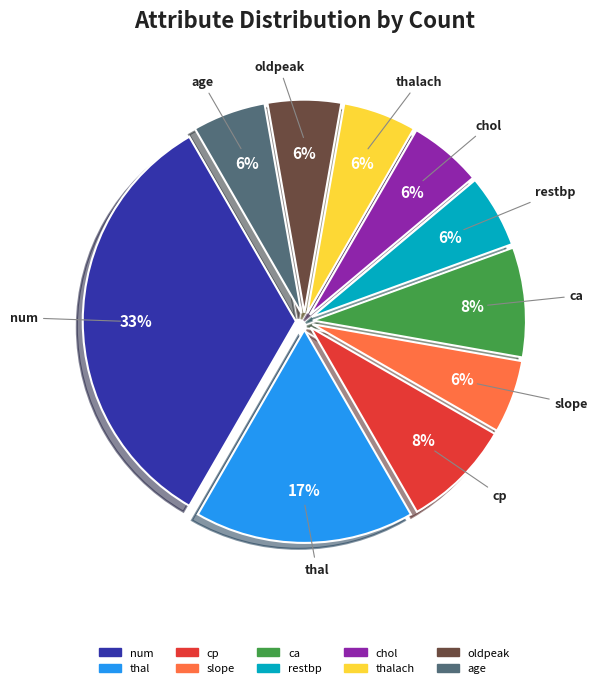

Do slope and oldpeak together represent more than half of the pie?

No